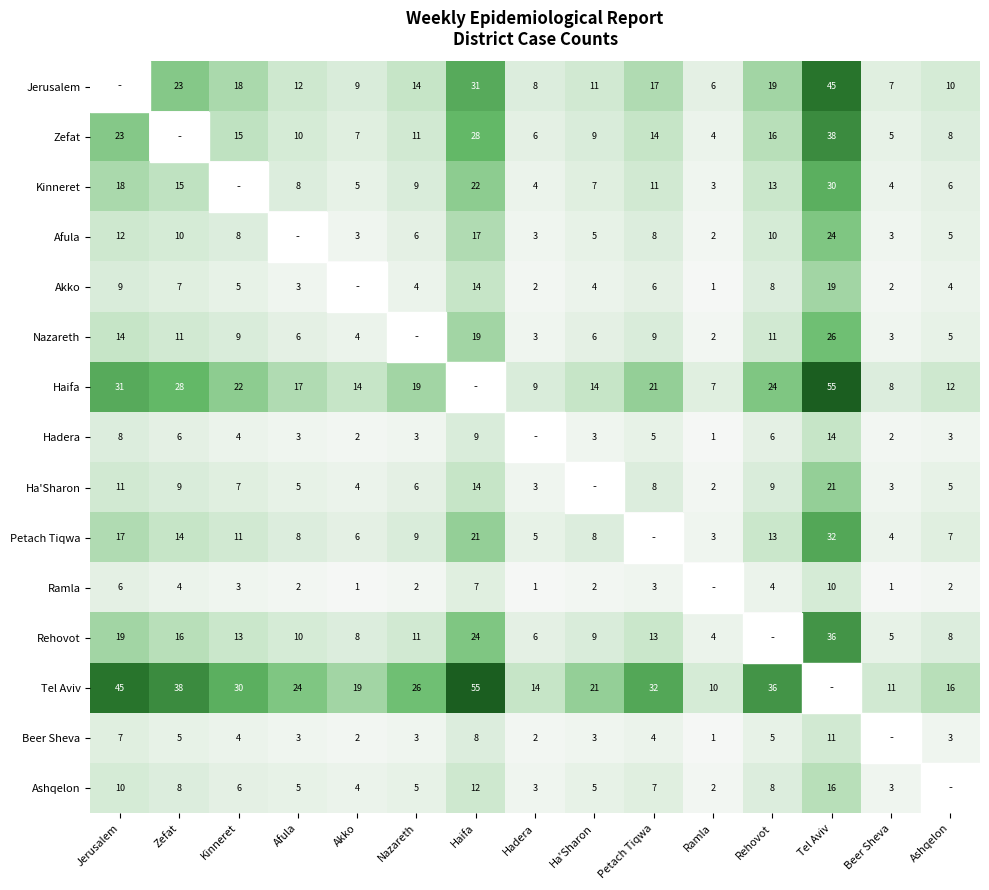

Is the value of Zefat at Nazareth greater than the value of Ramla at Akko?

Yes